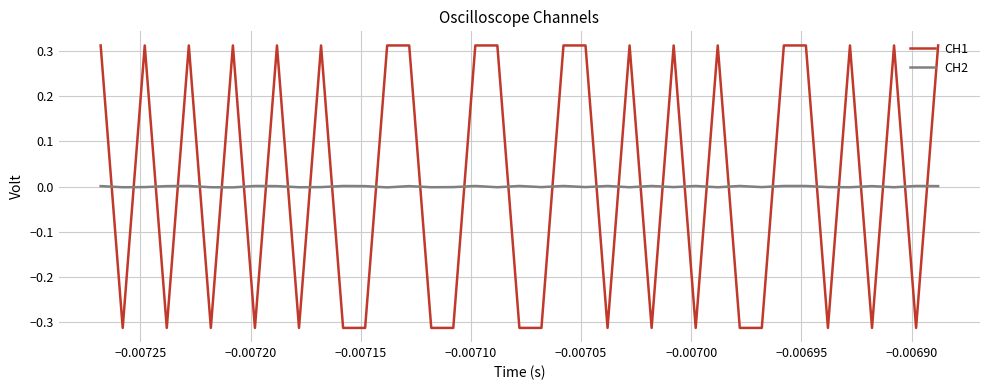

True or false: CH1 and CH2 intersect in this chart.

True